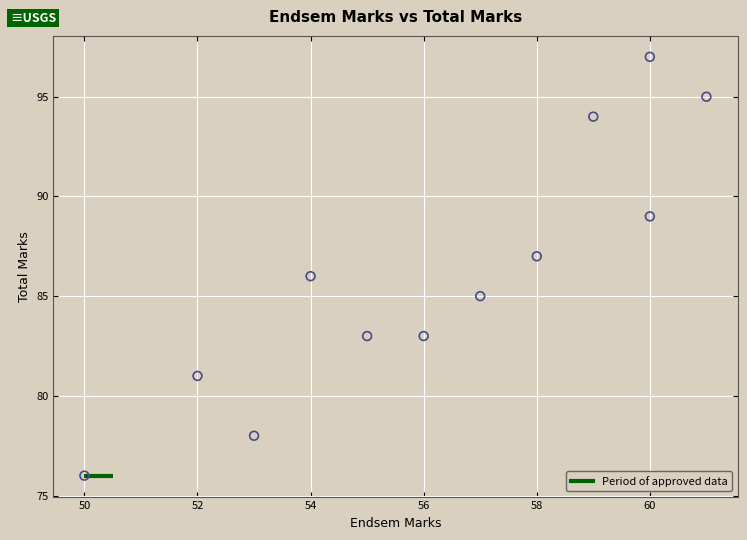

What is the average X value?

56